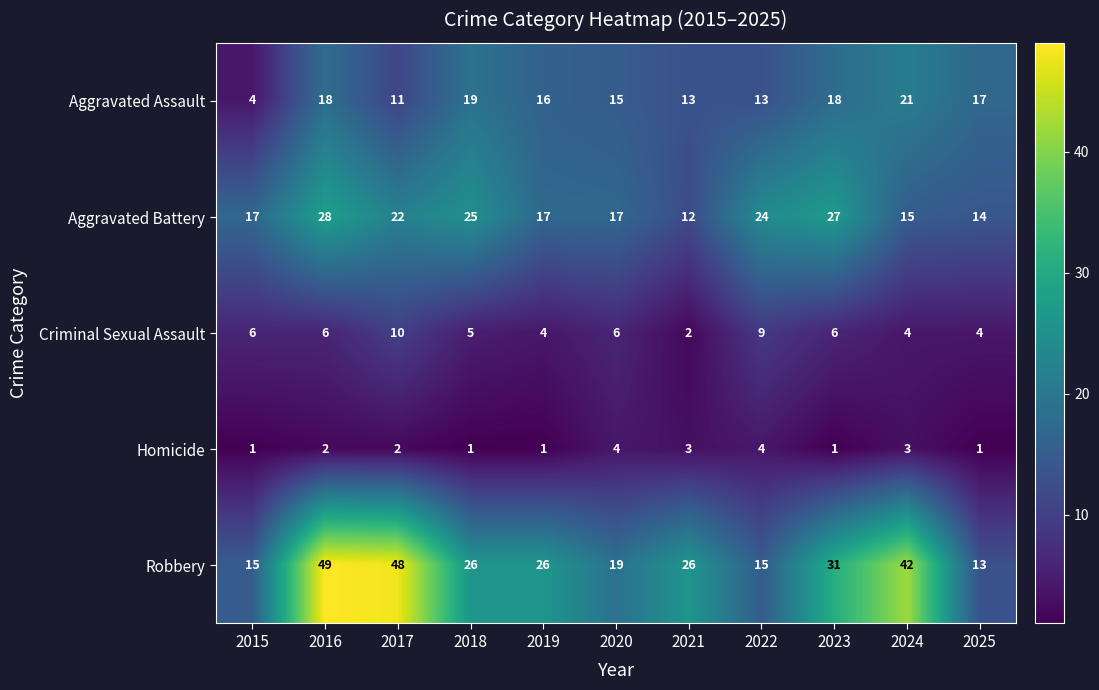

How many distinct data groups are displayed?

5